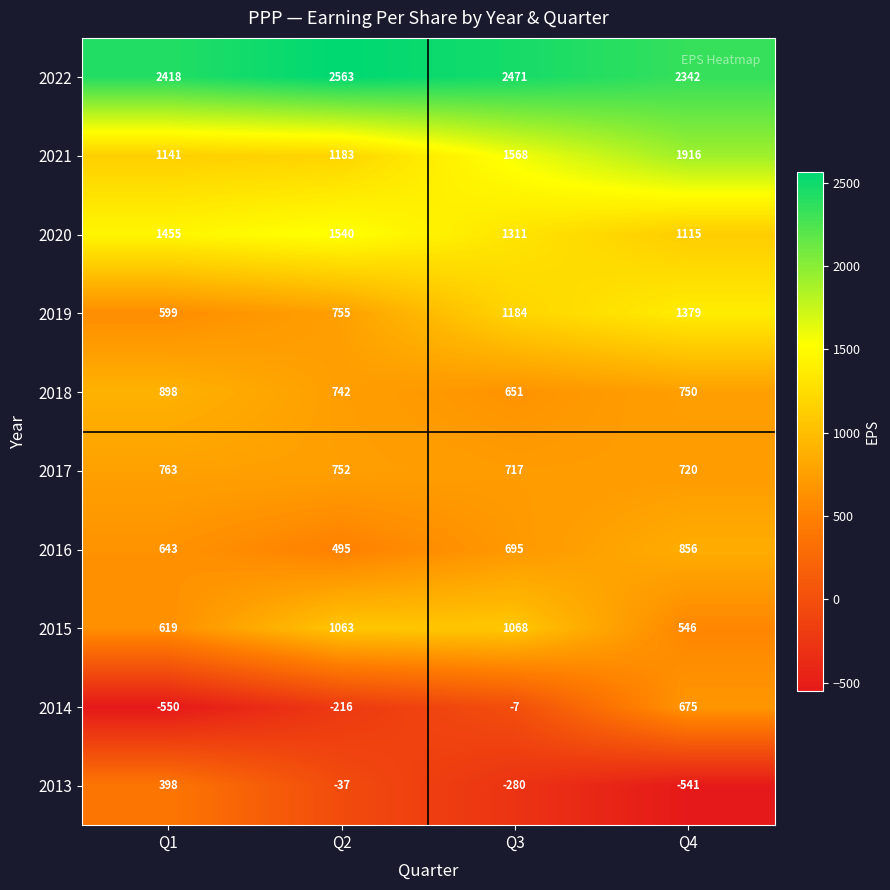

At how many categories does at least one series exceed 1992?

4